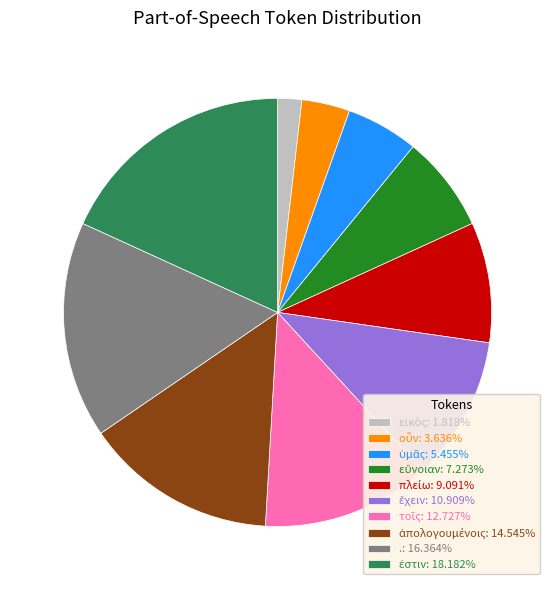

Does any single category account for the majority?

No